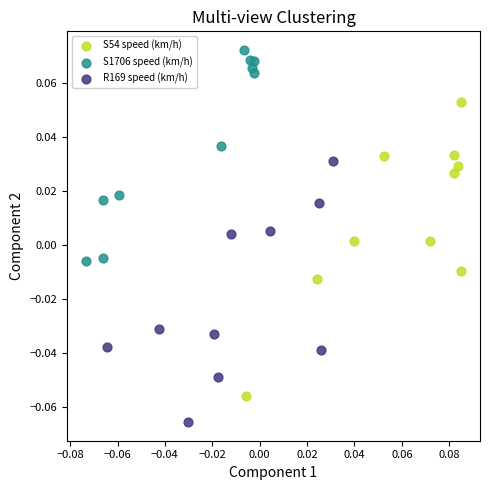

Which series contains the lowest Y value?

R169 speed (km/h)